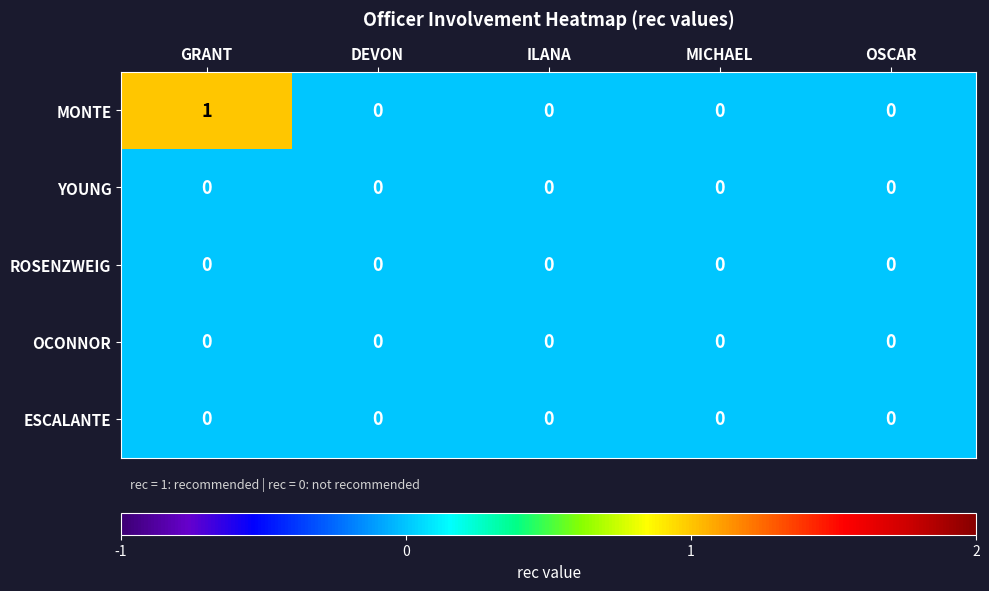

Which series has the largest total across all categories?

MONTE